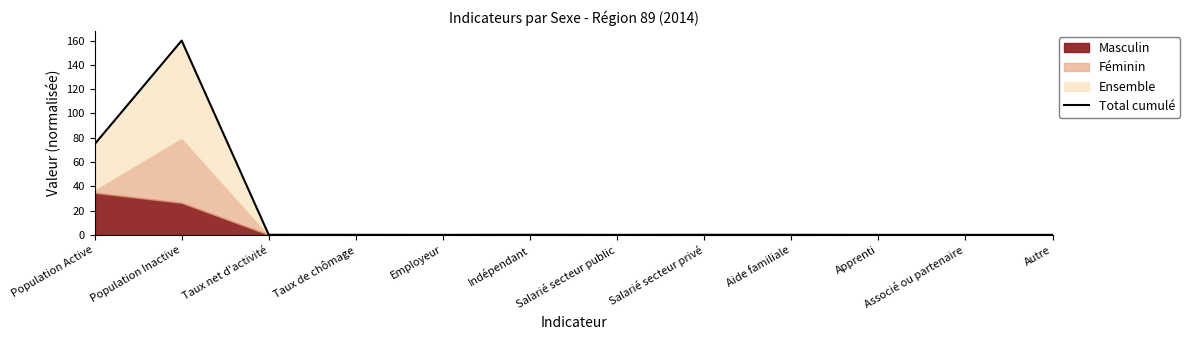

True or false: there are more than 1 points higher than both neighbors.

True